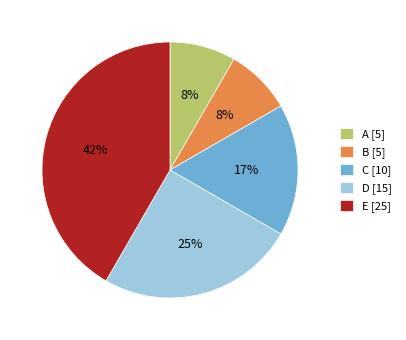

The B [5] slice represents 1% of the pie. True or false?

False